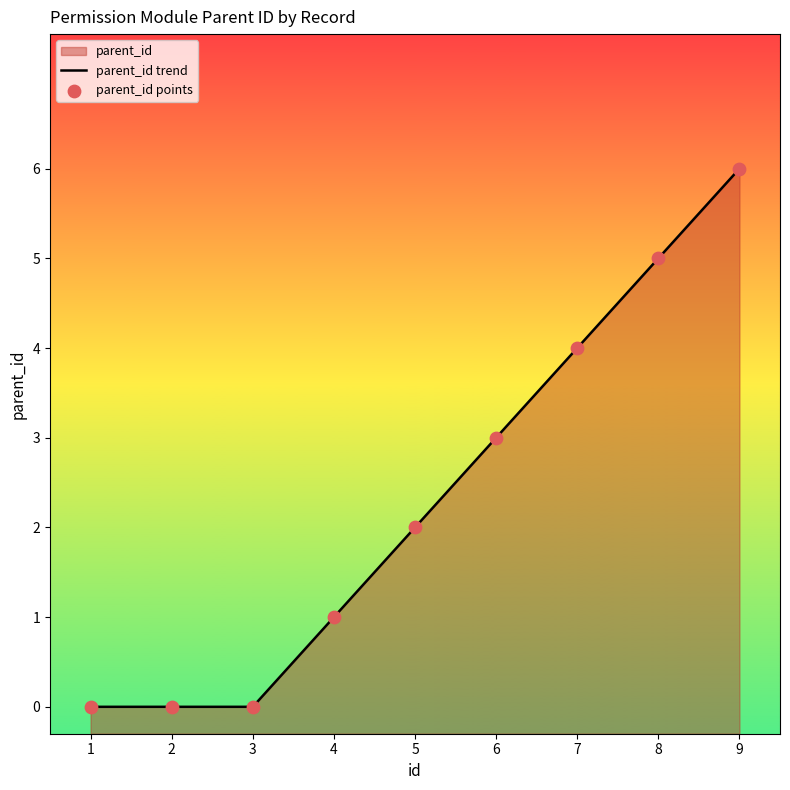

Which series has the largest total across all categories?

parent_id trend